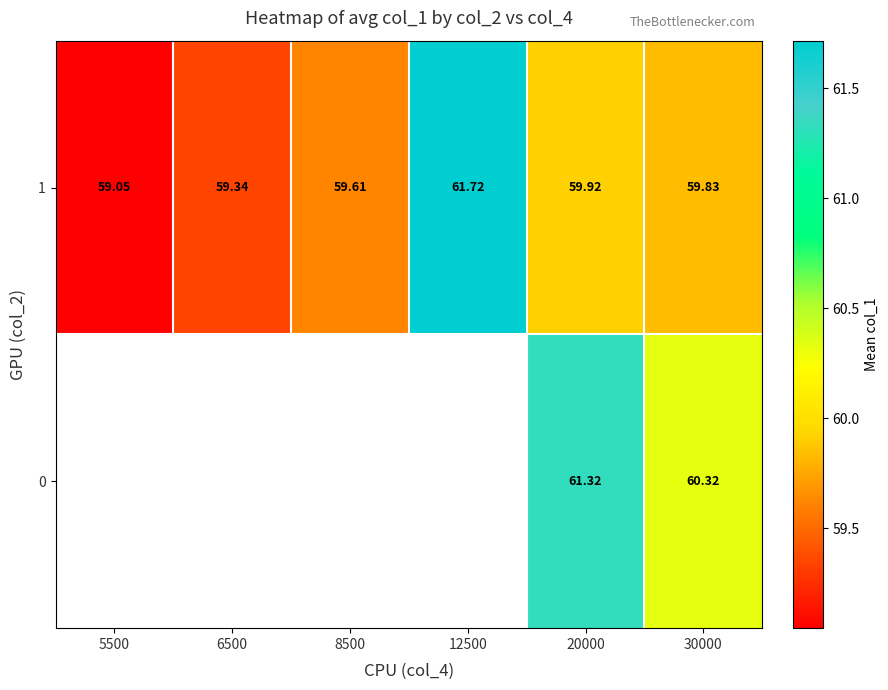

How many data points does each series have?

6